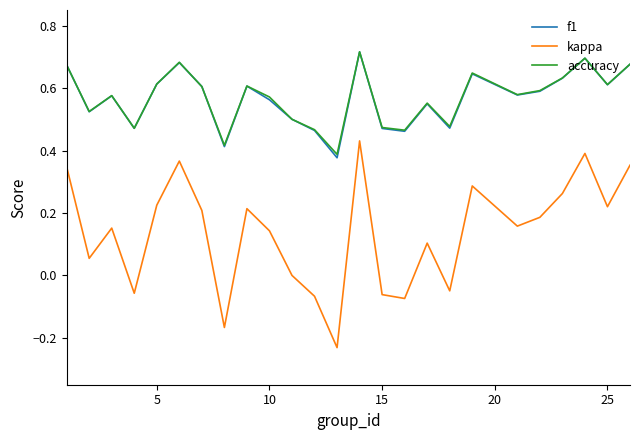

Which series has the largest range (max minus min)?

kappa